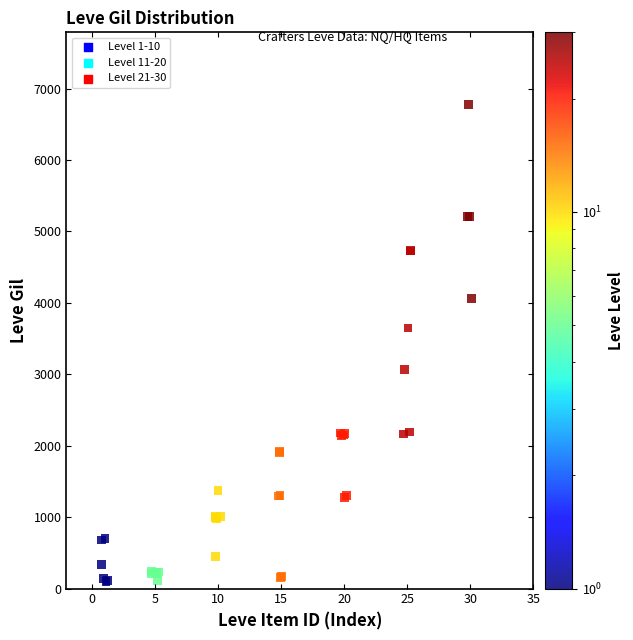

What Y value in the scatter plot is closest to 3440?

3649.9